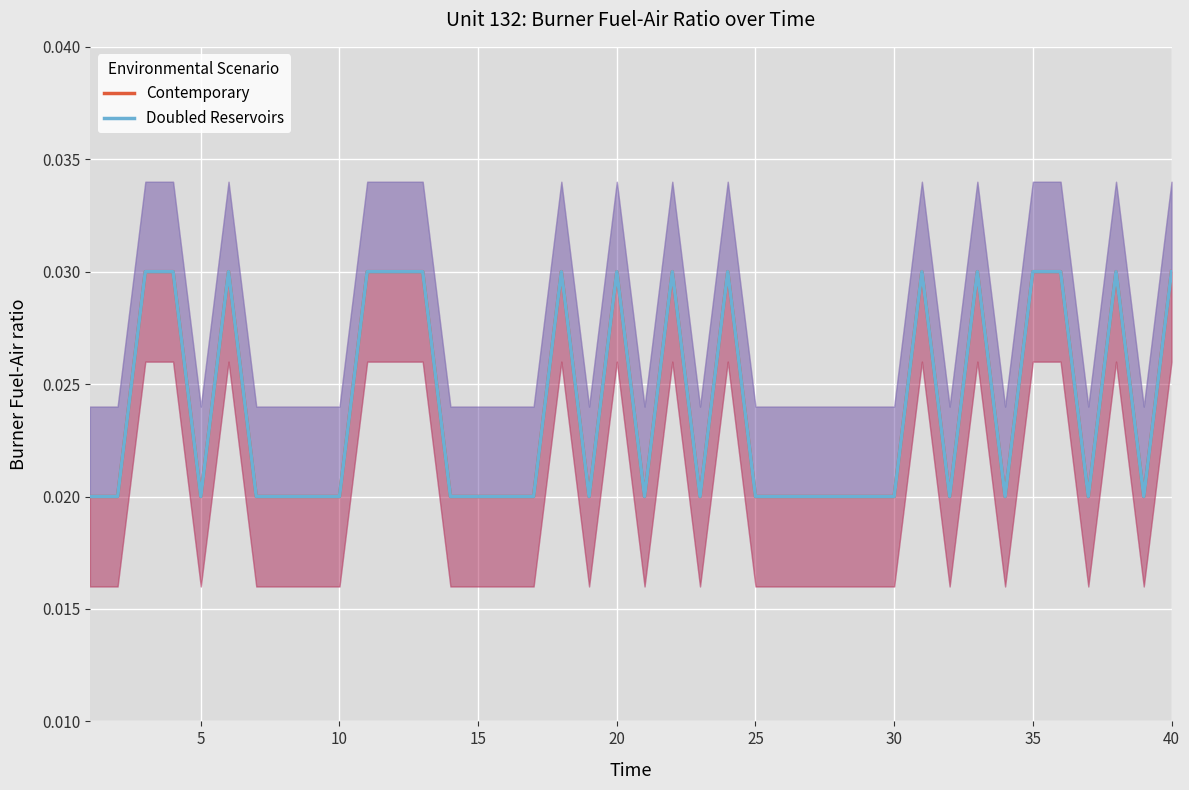

The value of Contemporary at 40 is 0.0. True or false?

True